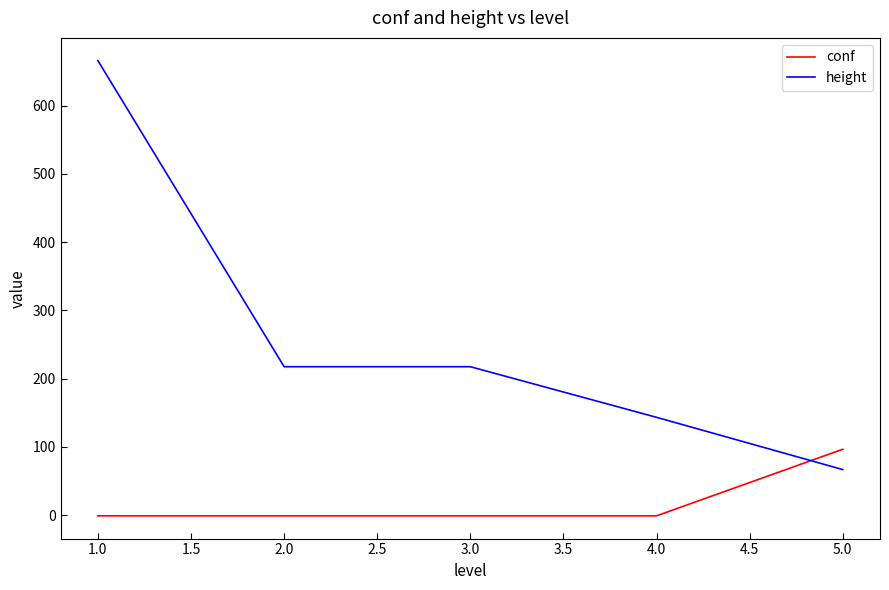

The value of conf at 5.0 is 96.6. True or false?

True